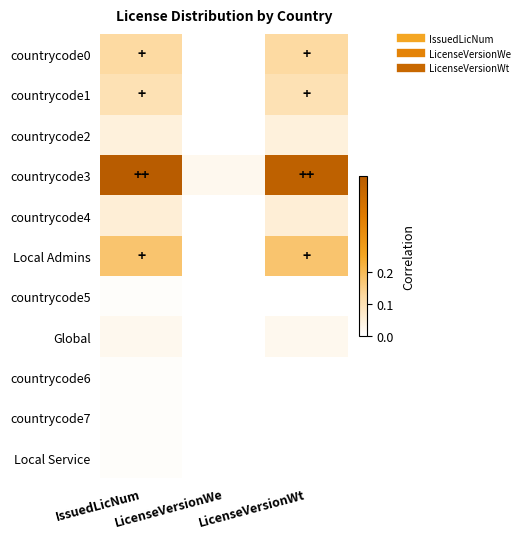

Which category has the lowest value across all series?

LicenseVersionWe